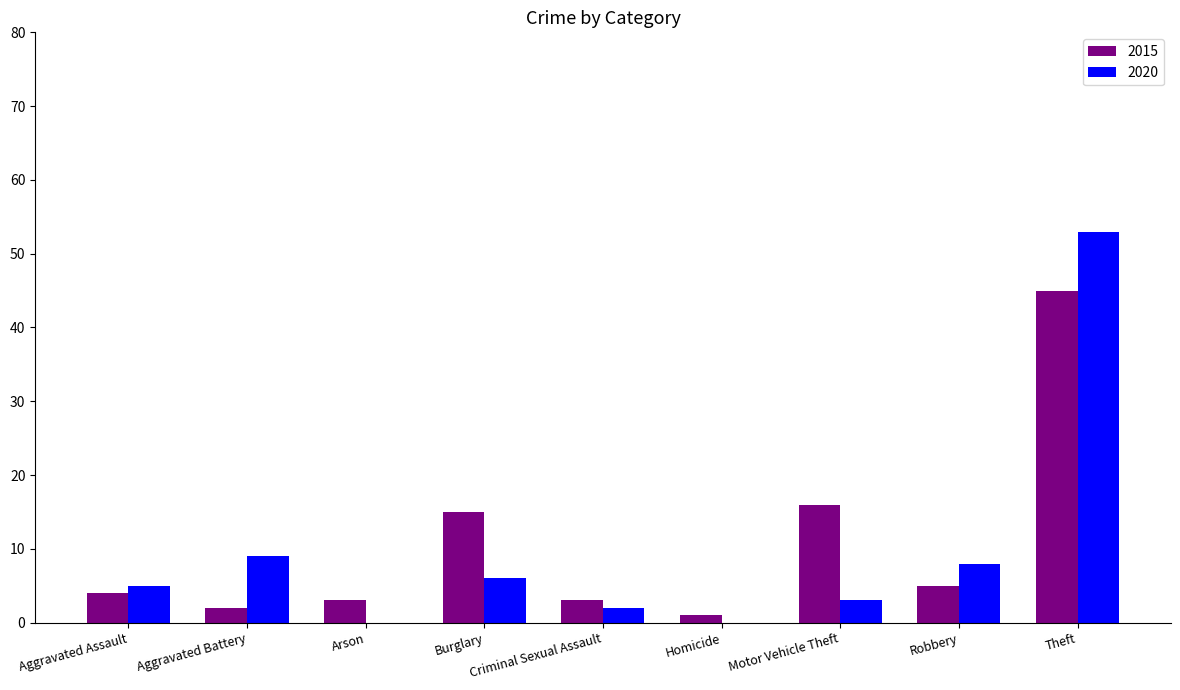

What is the sum of all 2020 values?

86